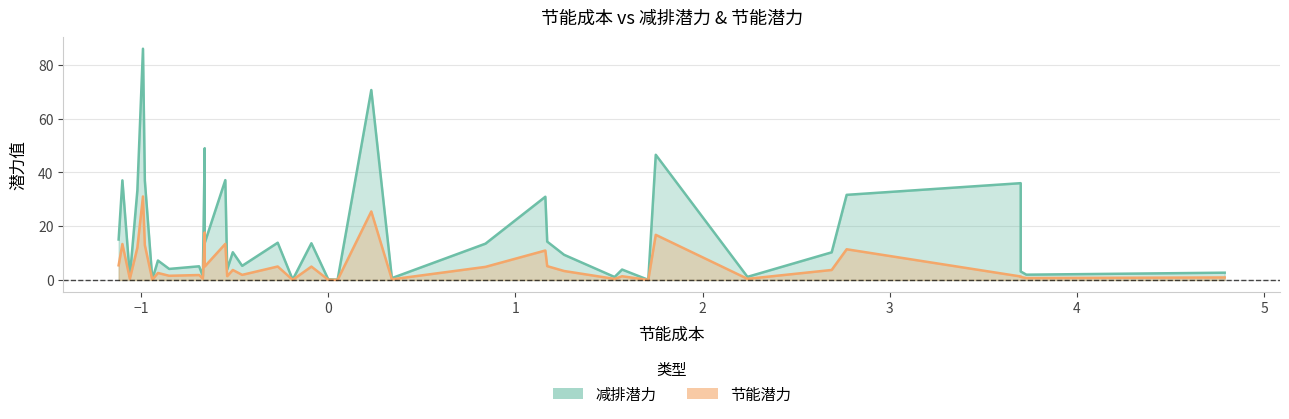

Which has a higher value, 19 or 20?

19